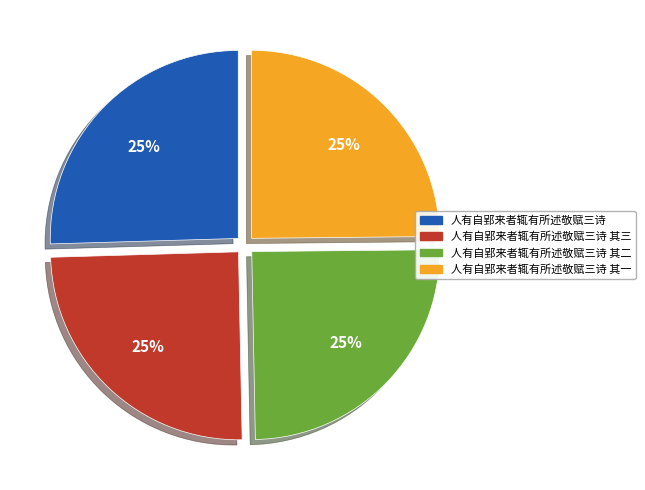

Does any single category account for the majority?

No